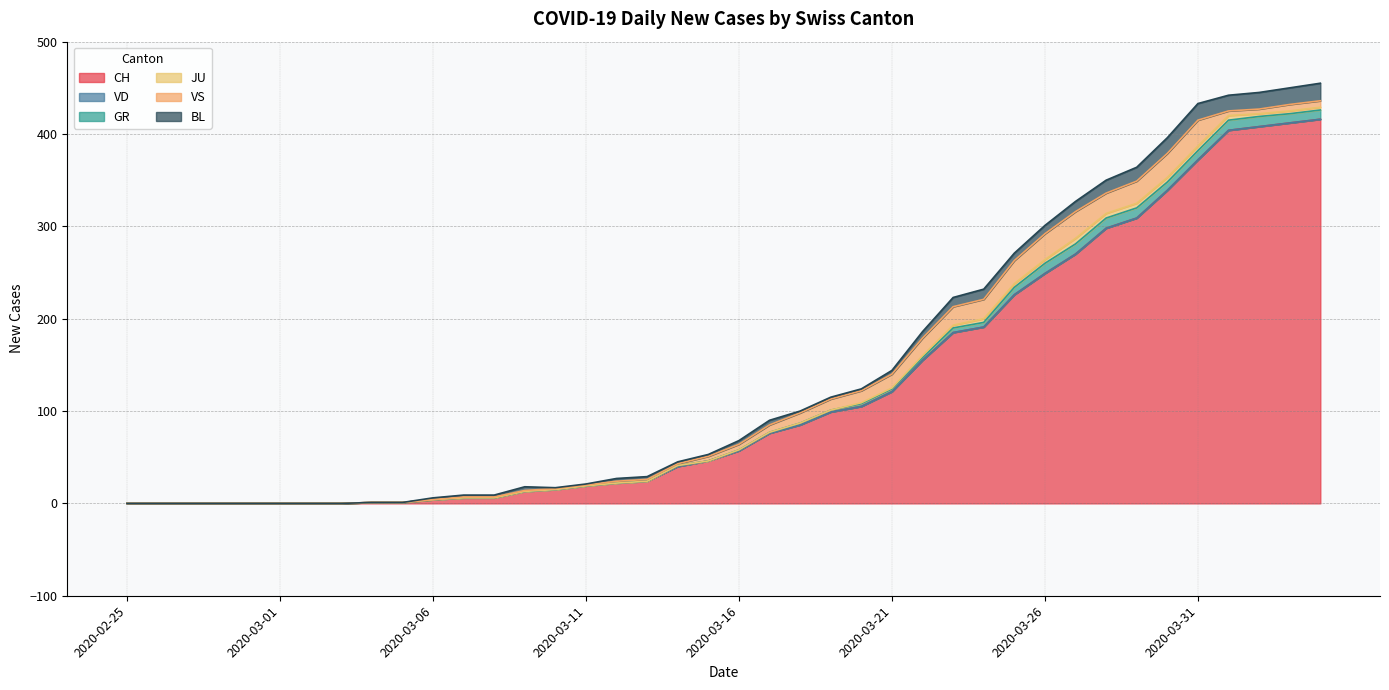

What is the sum of the JU values at 2020-03-06 and 2020-03-25?

4